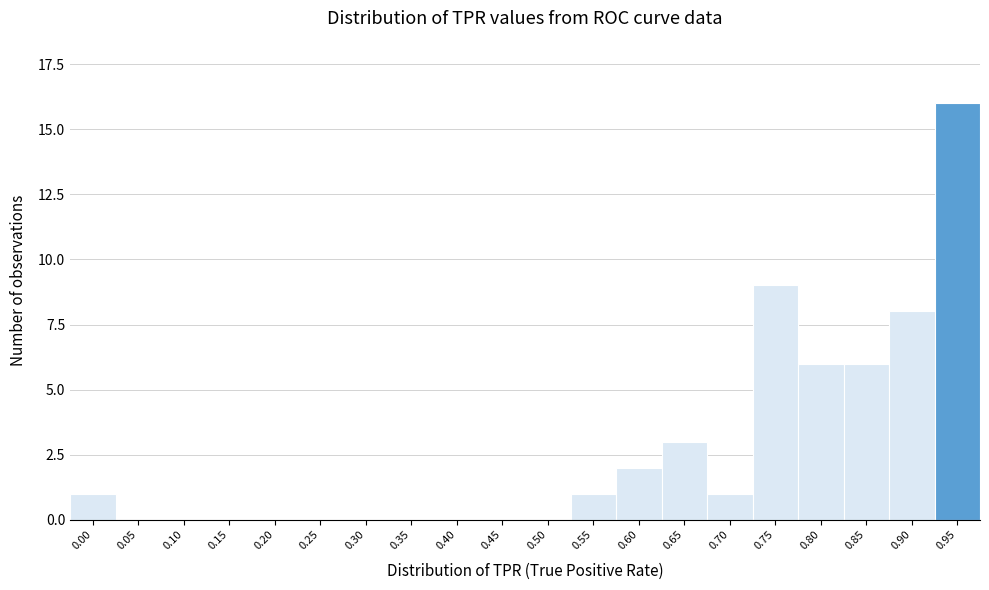

Reading left to right, what are all the values shown in this chart?

0.00=1	0.05=0	0.10=0	0.15=0	0.20=0	0.25=0	0.30=0	0.35=0	0.40=0	0.45=0	0.50=0	0.55=1	0.60=2	0.65=3	0.70=1	0.75=9	0.80=6	0.85=6	0.90=8	0.95=16